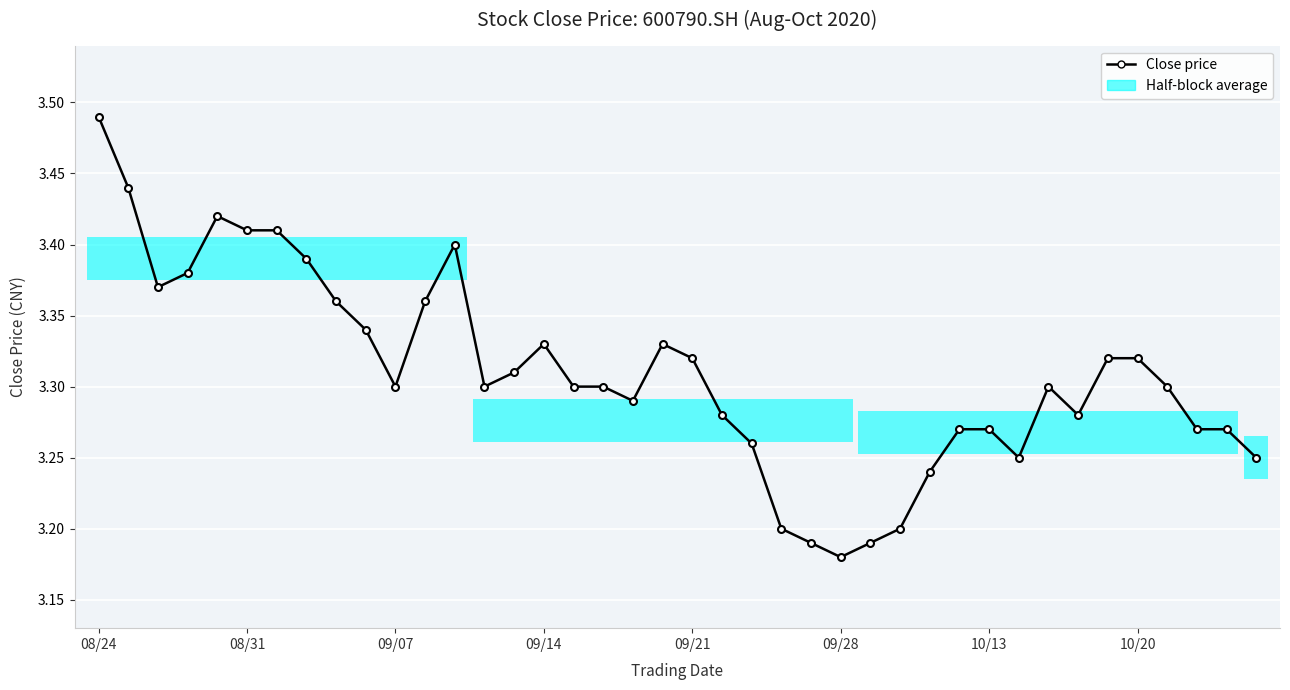

What is the maximum value shown in the chart?

3.5